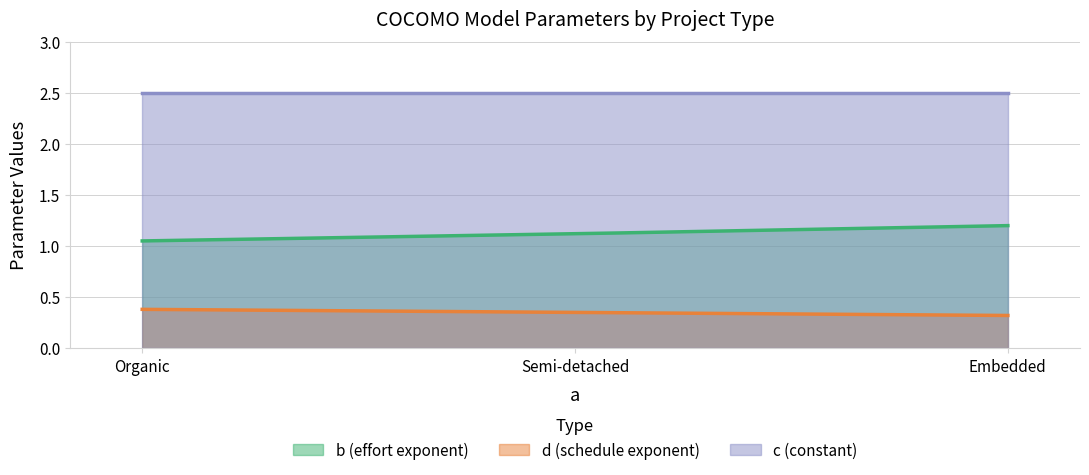

List the series in order of their peak value, highest first.

c (constant), b (effort exponent), d (schedule exponent)